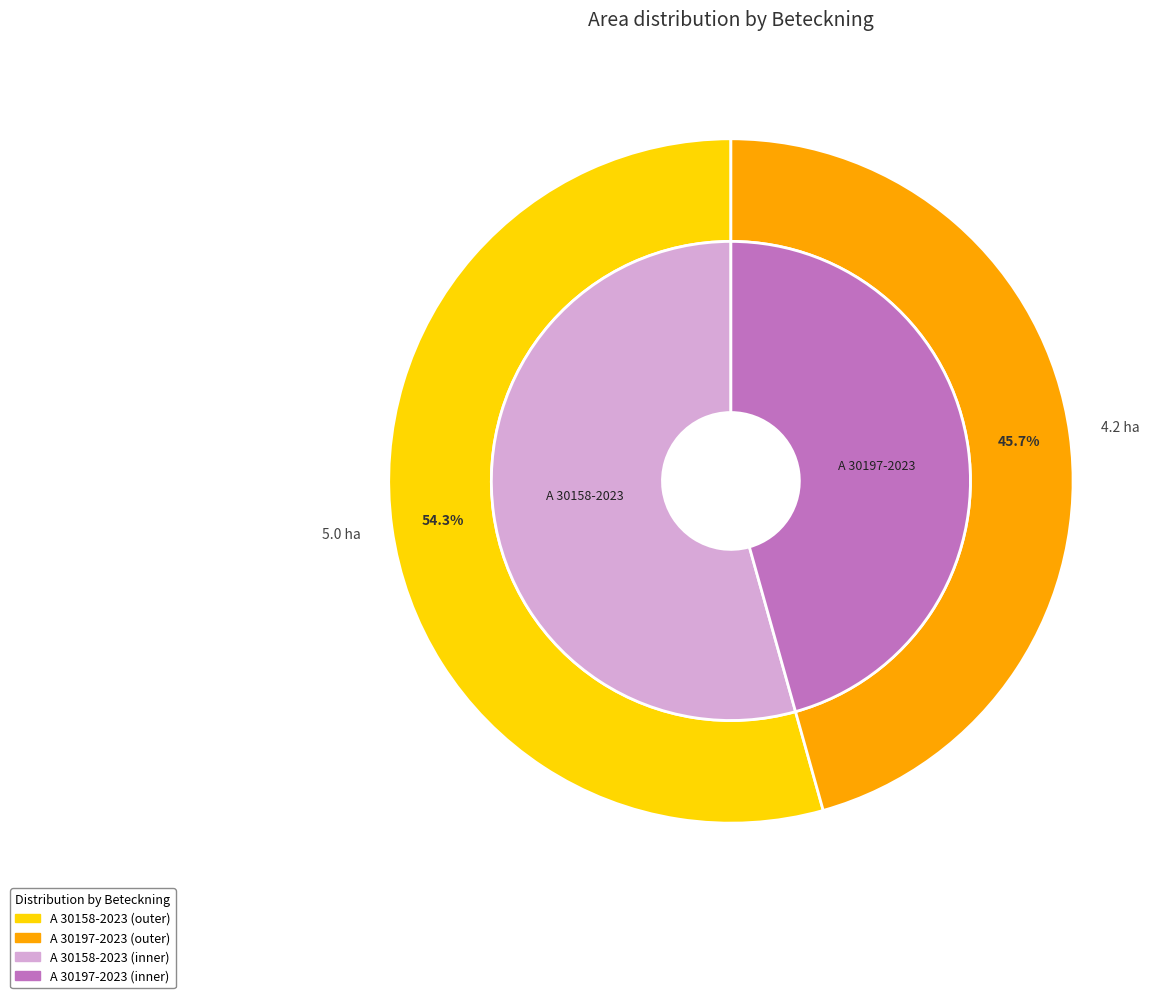

What is the majority slice?

A 30158-2023